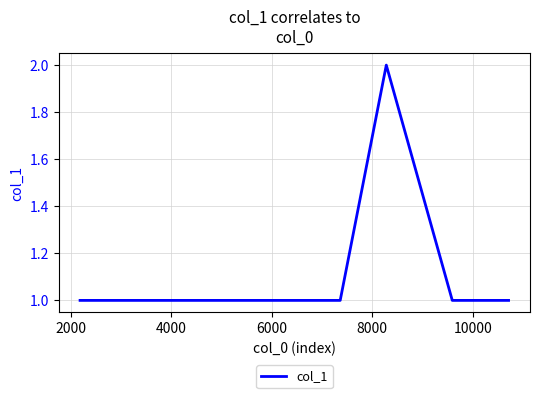

True or false: there are more than 2 points higher than both neighbors.

False